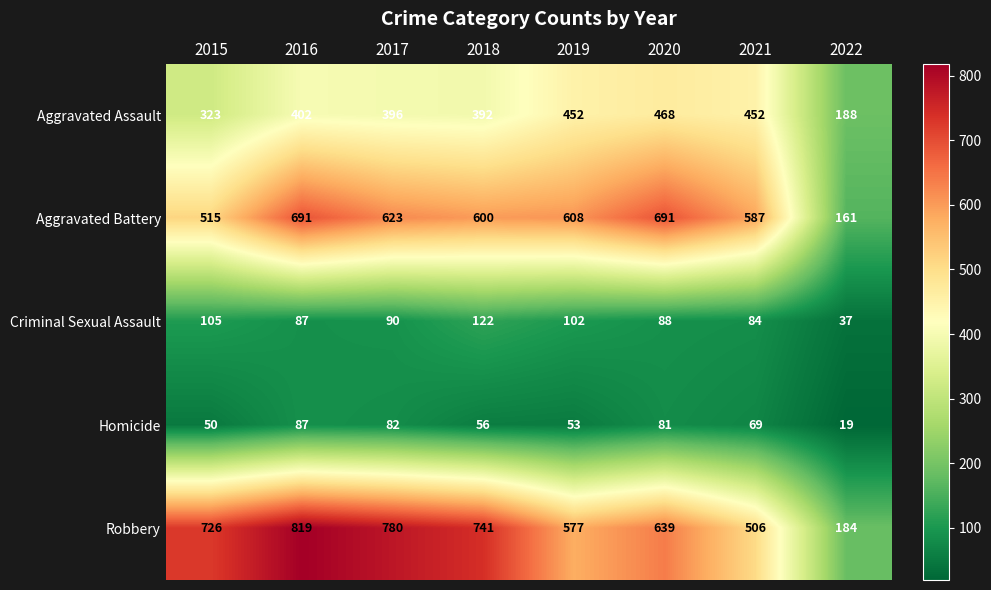

What is the spread (max minus min) of values at 2021?

518